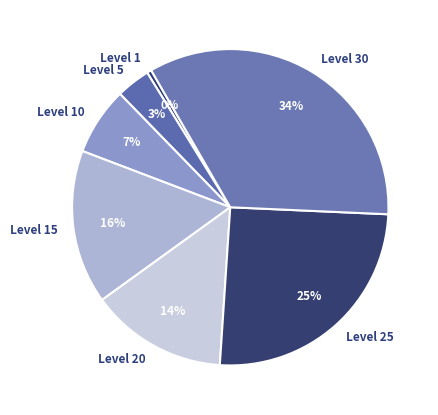

Is it true that Level 10 is 7% of the pie?

True